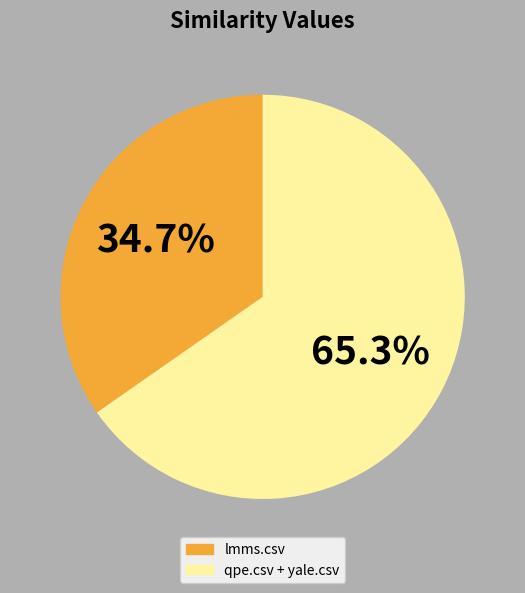

Does any single category account for the majority?

Yes